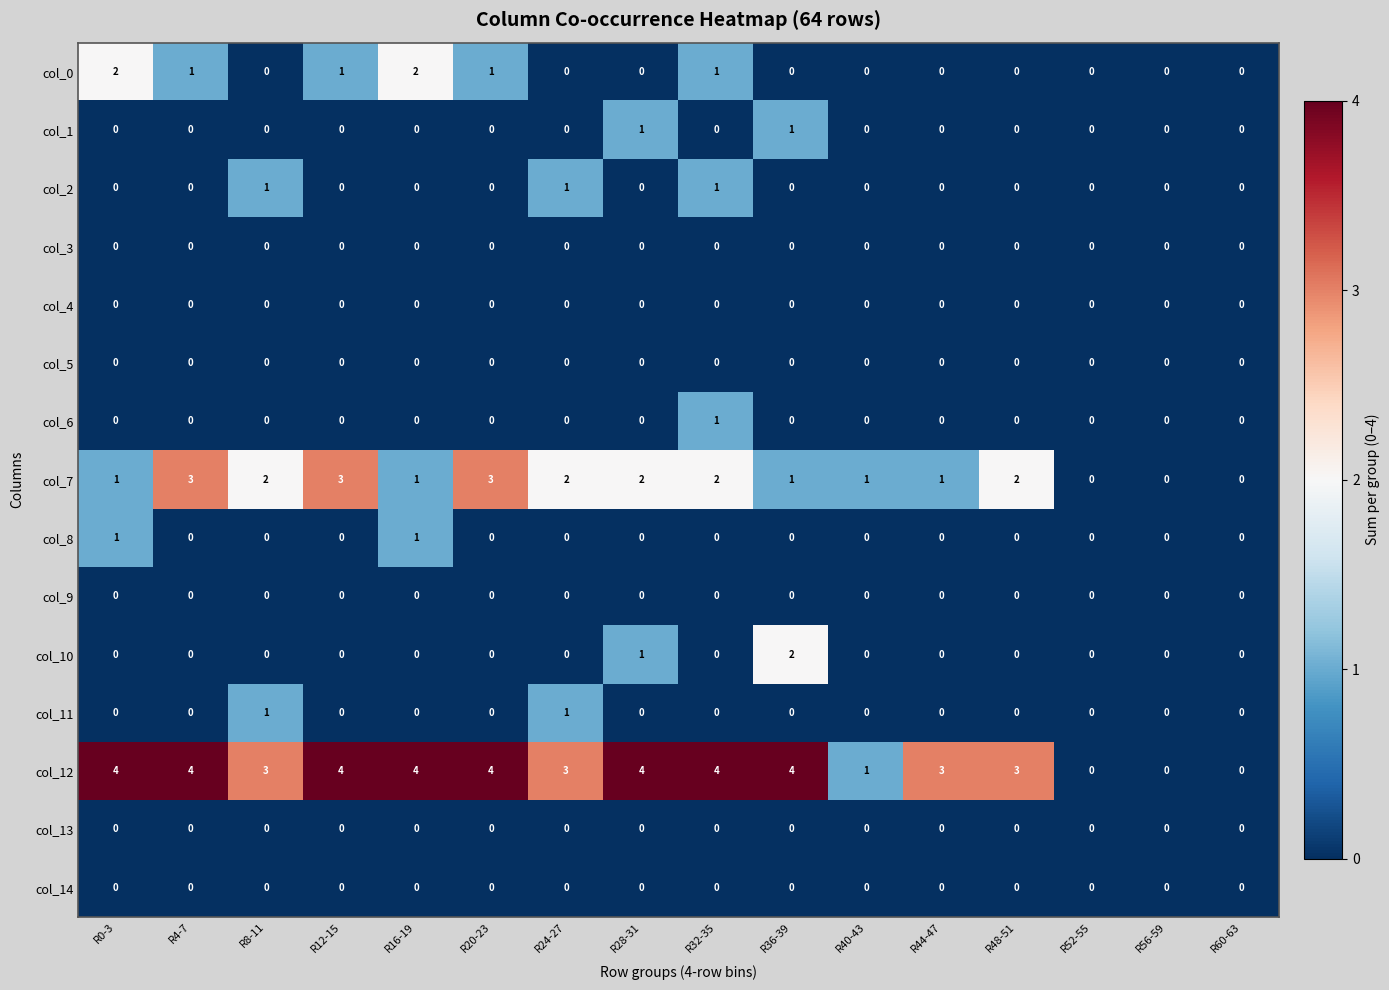

What is the difference between the maximum and minimum values in the col_12 series?

4